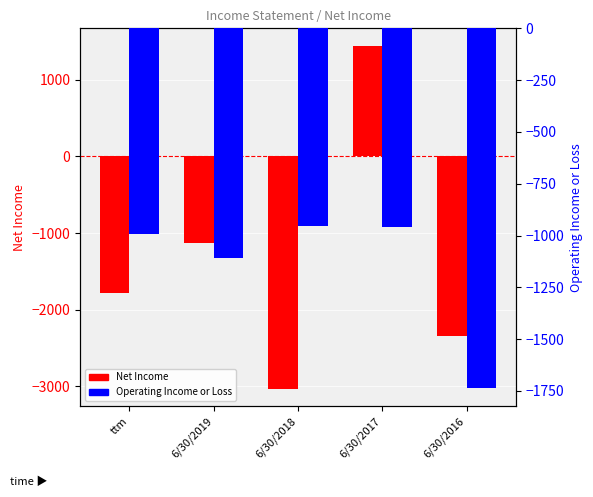

How many bars are there in each group?

2